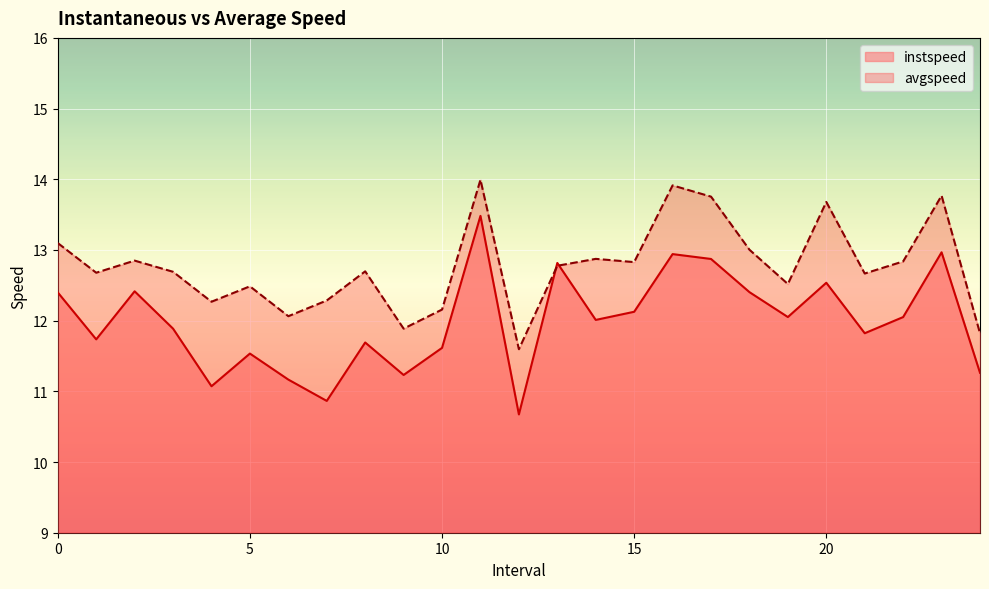

How many values in the instspeed series are below 12?

12